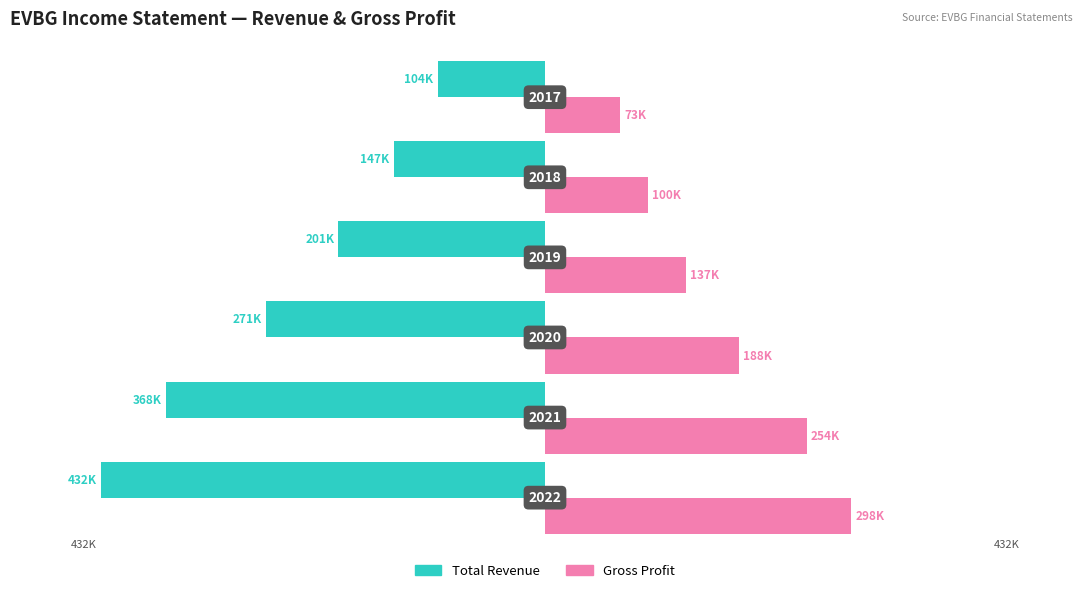

What is the difference between the second highest and second lowest values in the Total Revenue series?

221300